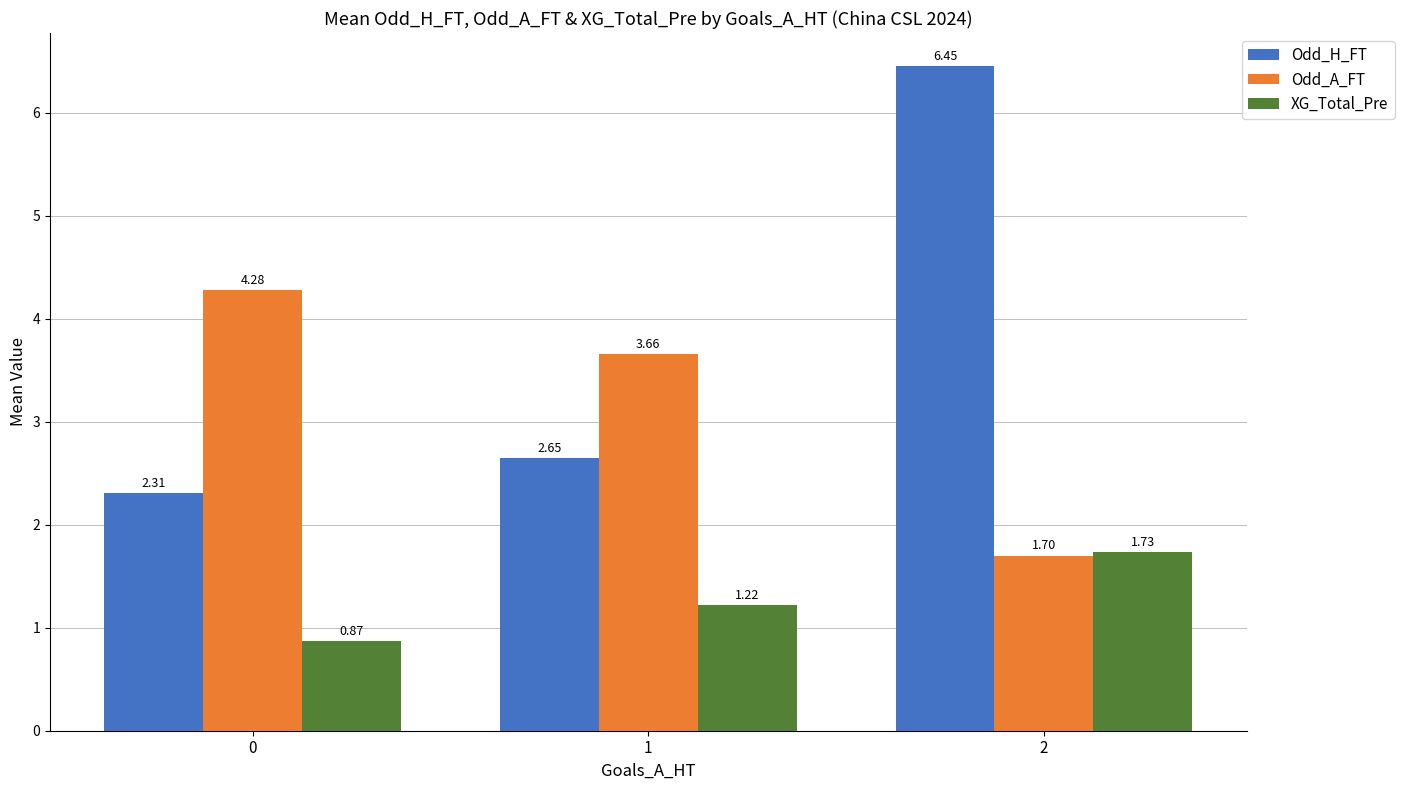

Where is Odd_H_FT nearest to the value 4?

1